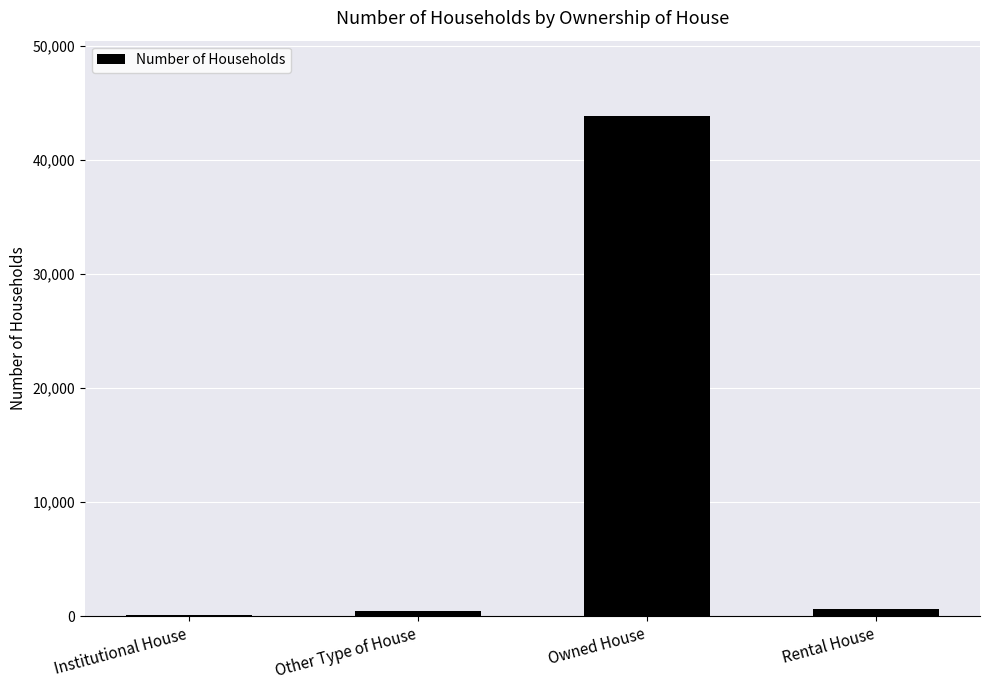

What is the sum of the values at Rental House and Institutional House?

776